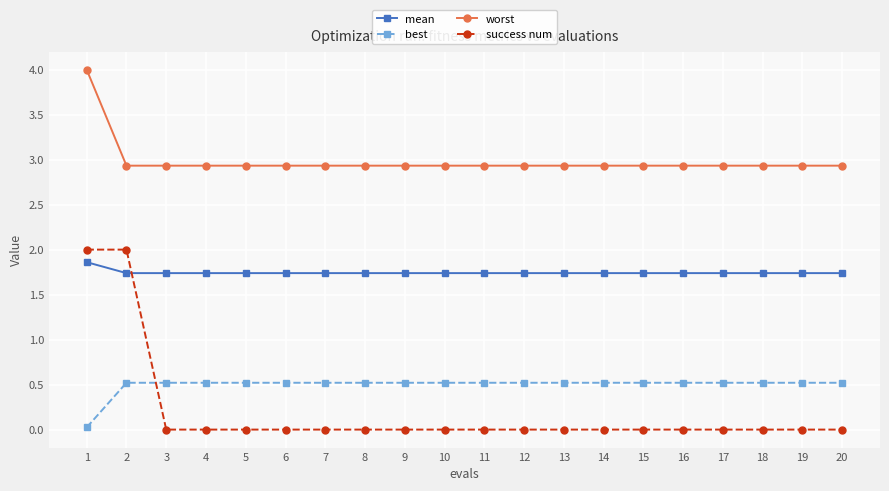

What is the difference between the maximum and minimum values in the success num series?

2.0